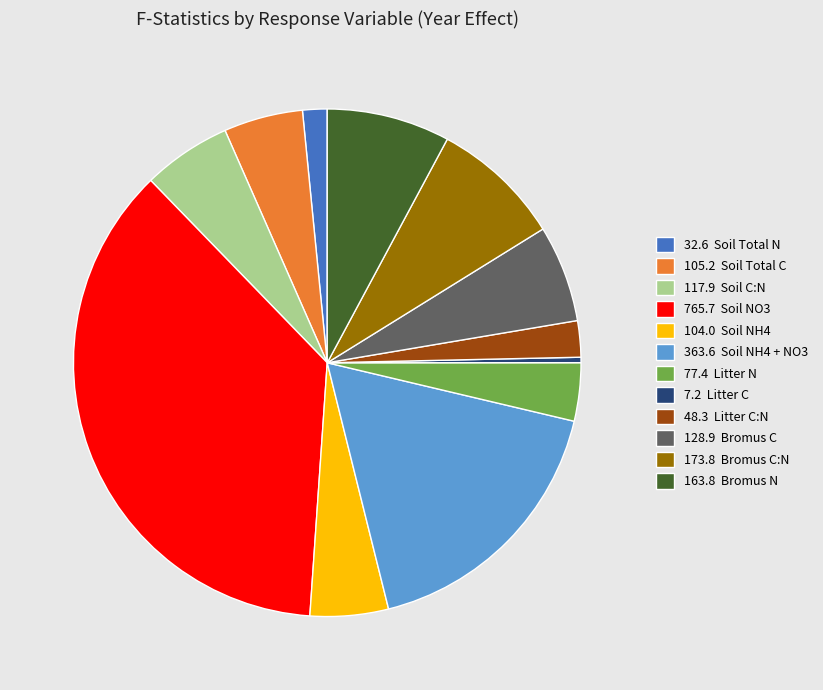

How many segments does this pie chart have?

12